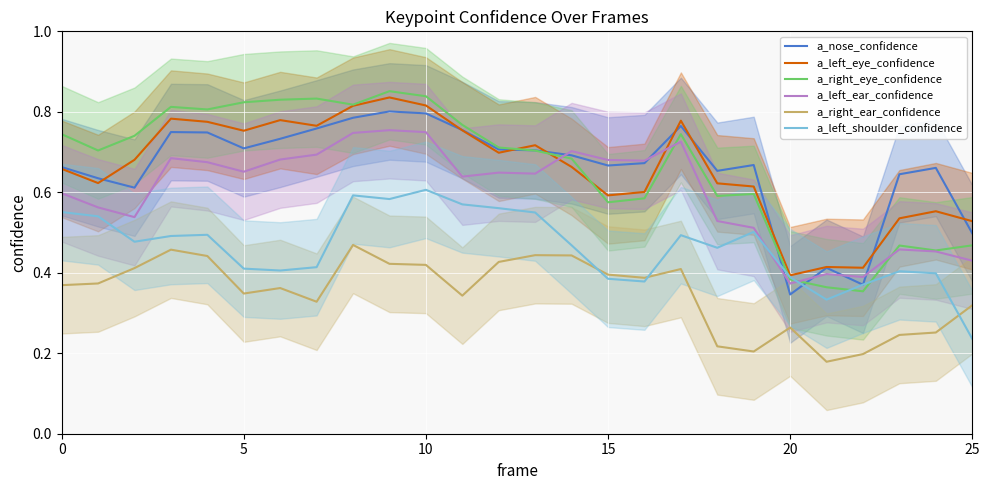

True or false: a_right_ear_confidence and a_nose_confidence intersect in this chart.

False